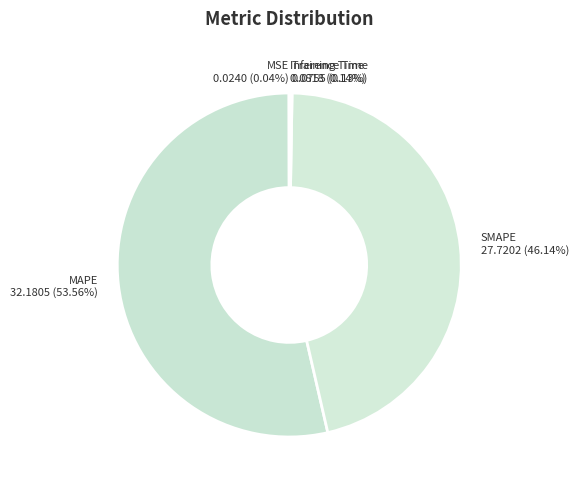

What is the majority slice?

MAPE